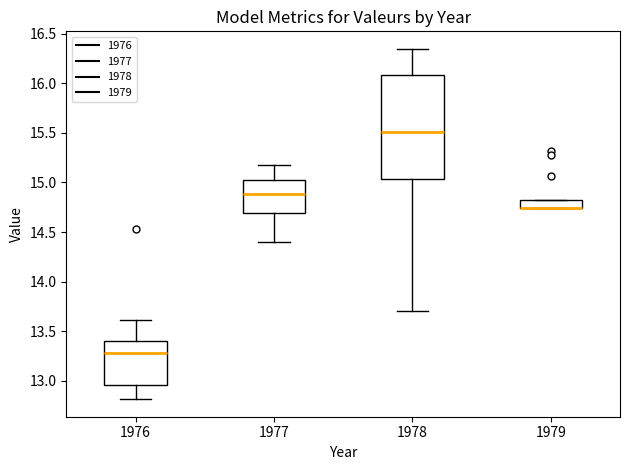

Reading left to right, transcribe this box plot: for each box, give where its median line is, the range the box spans, and where its two whiskers end, as read against the y-axis. The values are not printed on the chart, so give them approximately, as read against the axis.

1976: median 13.30, box 12.95 to 13.40, whiskers 12.80 to 13.60
1977: median 14.90, box 14.70 to 15.00, whiskers 14.40 to 15.20
1978: median 15.50, box 15.05 to 16.10, whiskers 13.70 to 16.35
1979: median 14.75 (drawn on the box's lower edge), box 14.75 to 14.80, whiskers 14.75 to 14.80